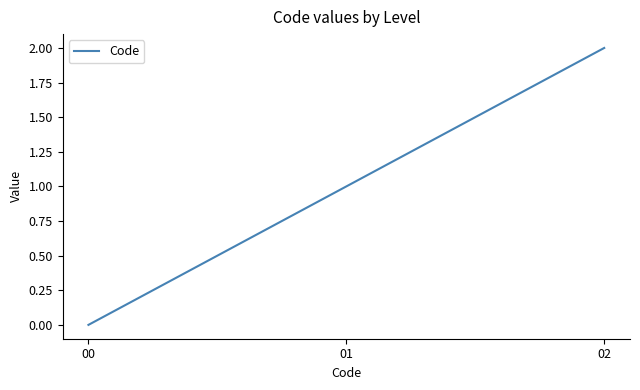

Which has a higher value, 01 or 00?

01